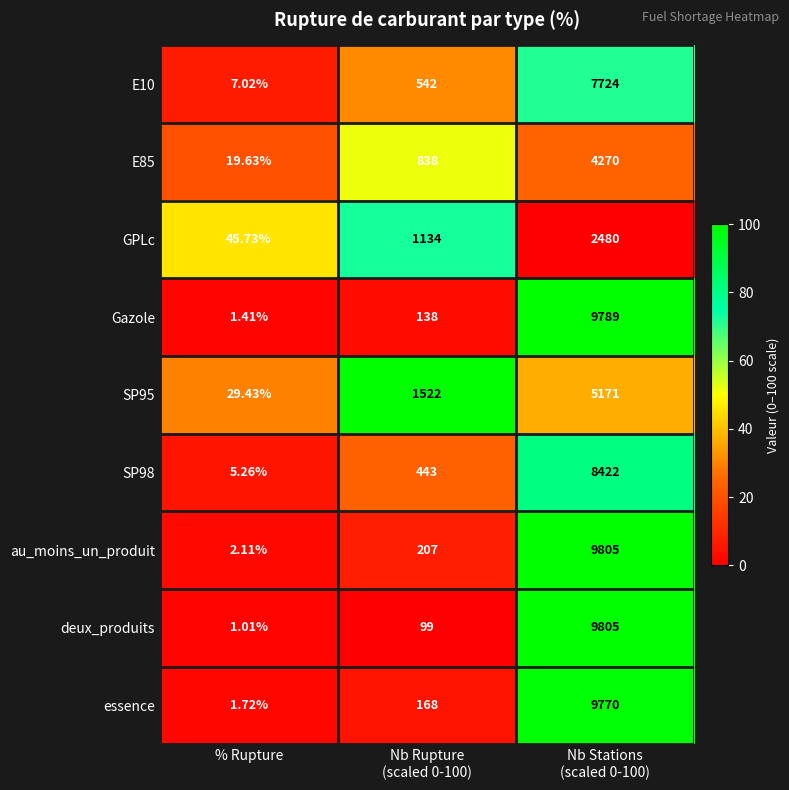

At which label does essence reach its minimum?

% Rupture